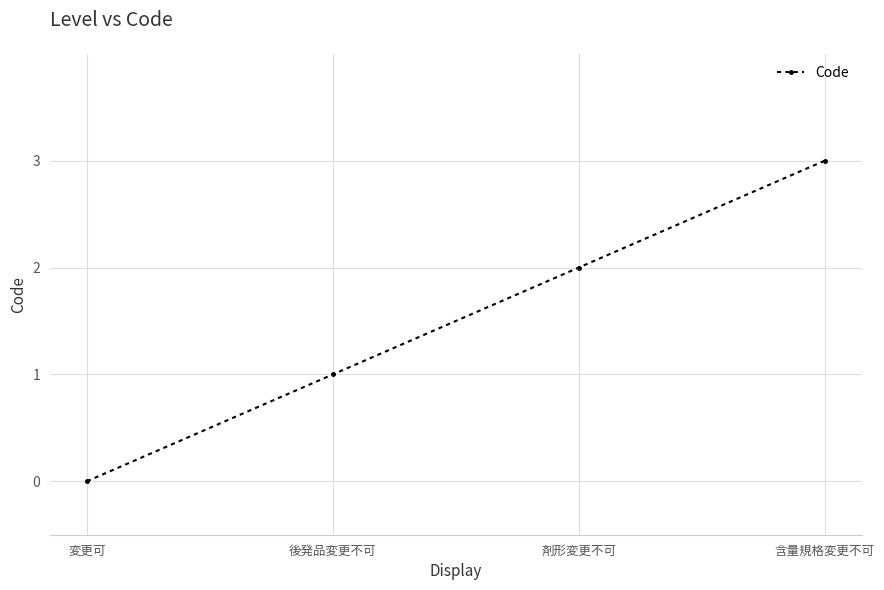

Count the values in the range 1 to 3.

3